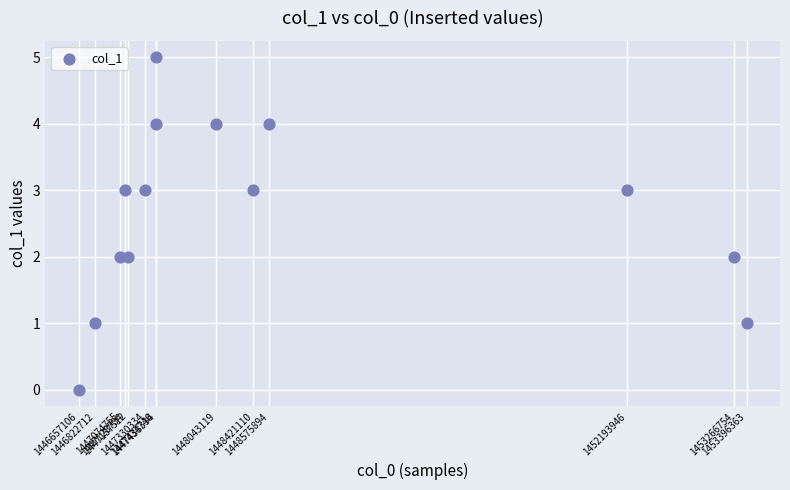

What is the range of Y values (max minus min)?

5